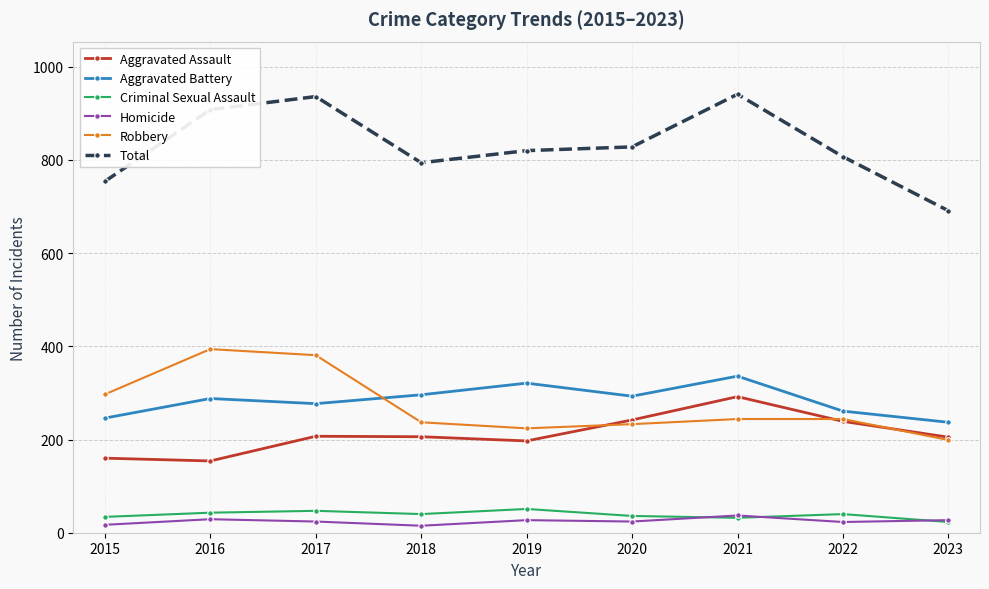

Which series changed the most between 2018 and 2023?

Total